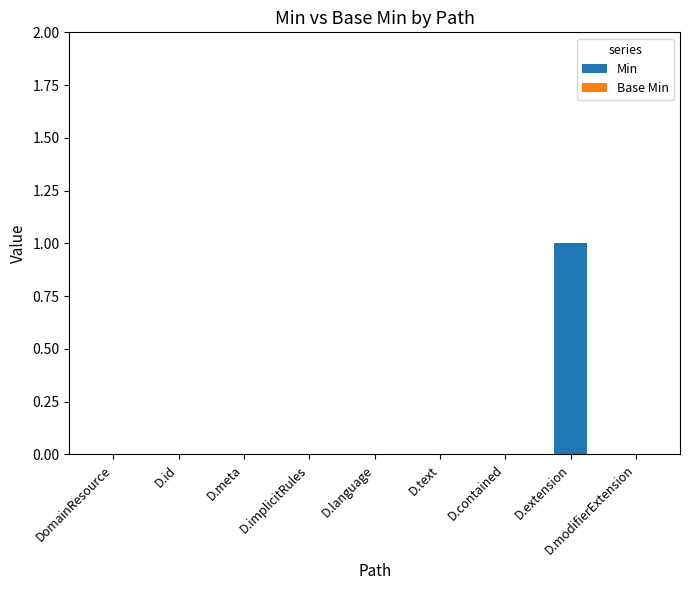

The value at D.meta is -1. True or false?

False